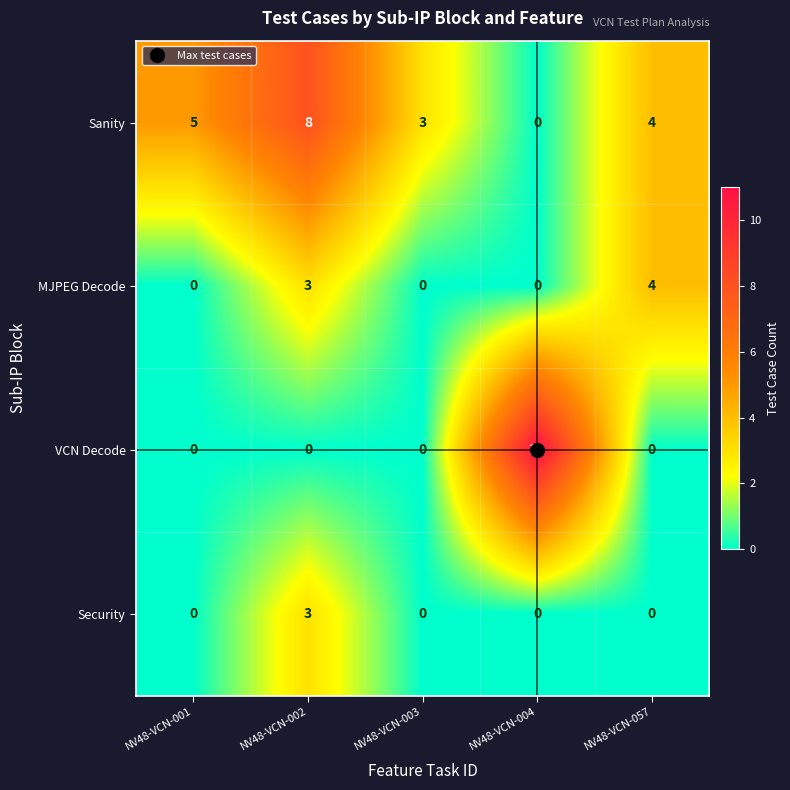

Which series has the largest range (max minus min)?

VCN Decode